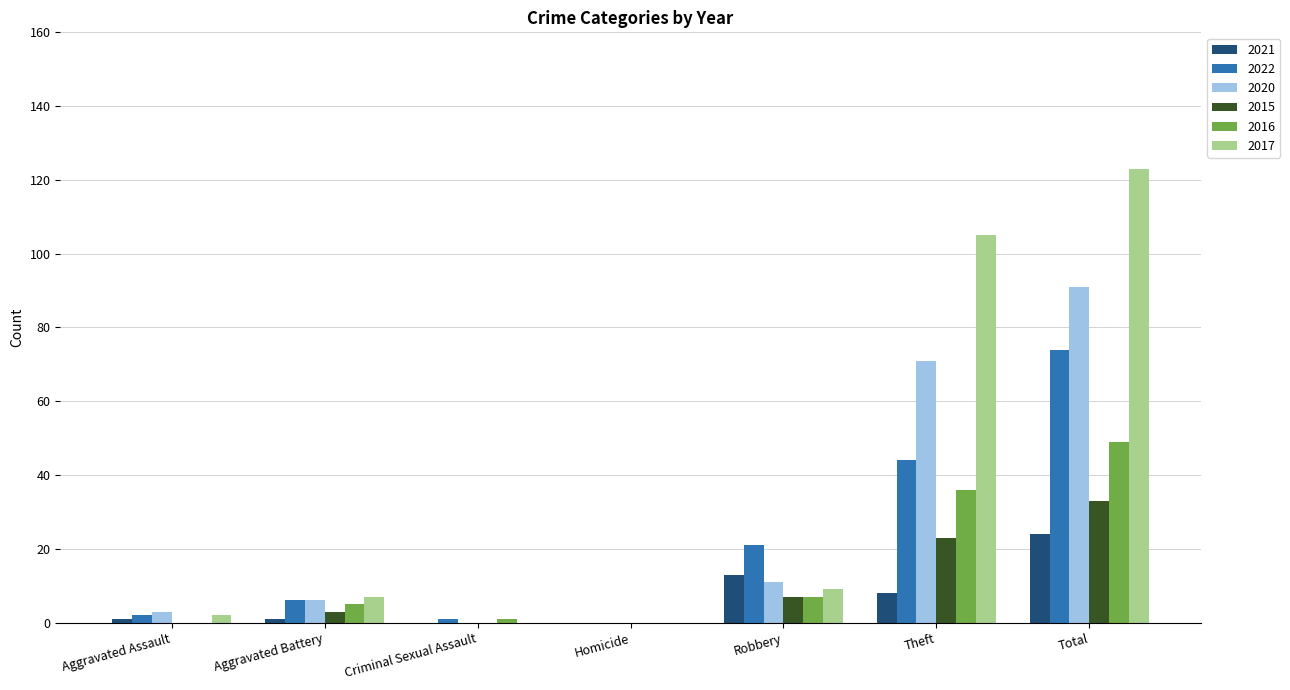

What is the greatest value displayed?

123